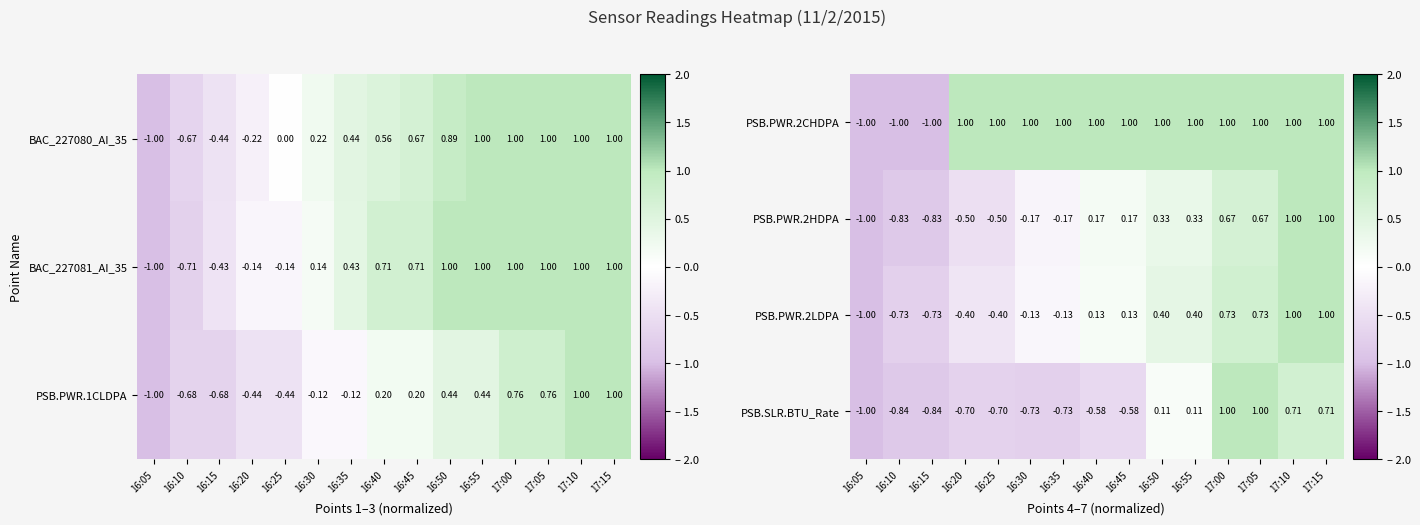

What is the spread (max minus min) of values at 16:35?

1.7